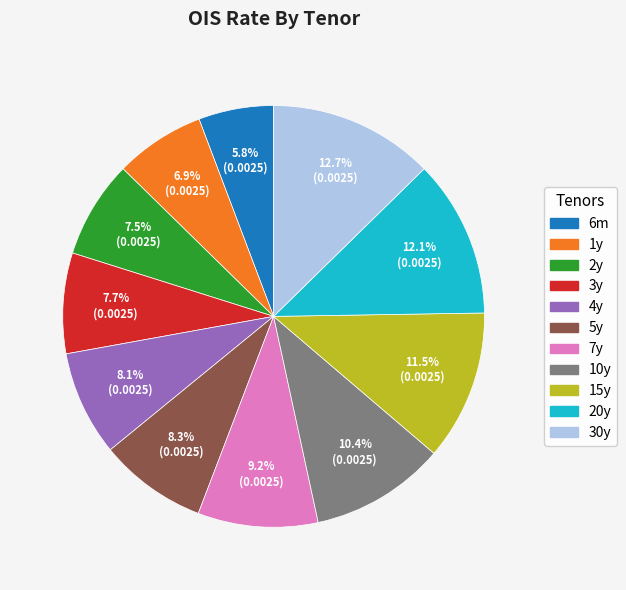

Count the number of slices in the pie.

11